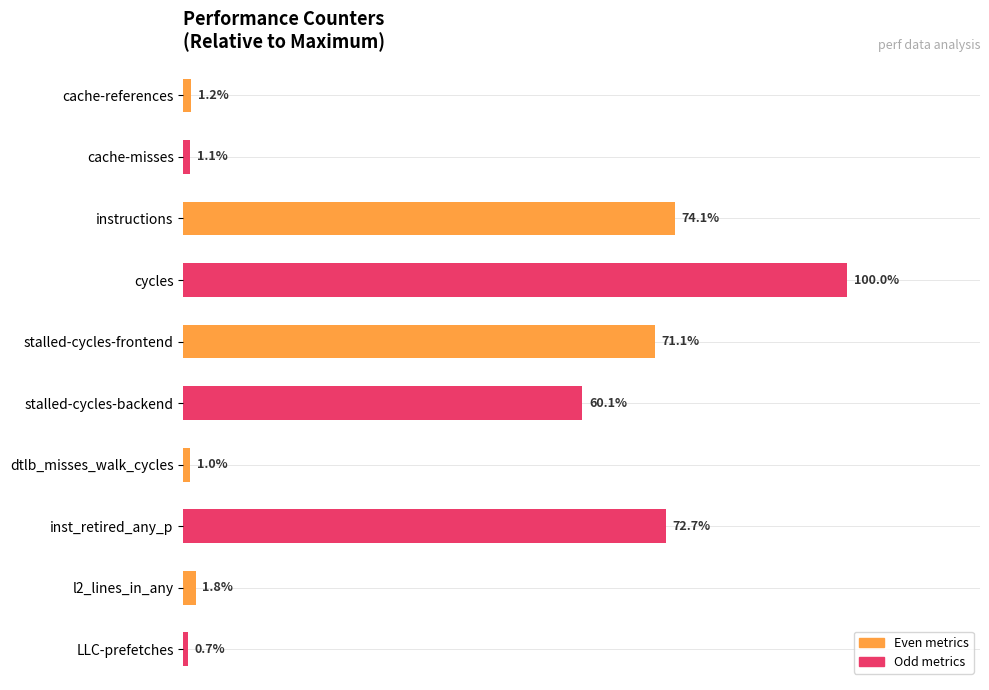

What is the label of the 5th bar from the bottom?

stalled-cycles-backend